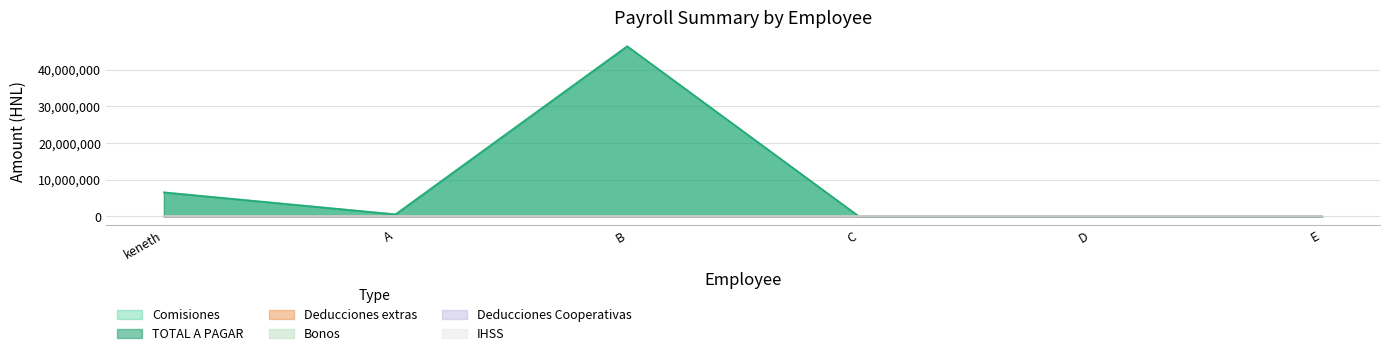

Which series has the largest range (max minus min)?

Comisiones